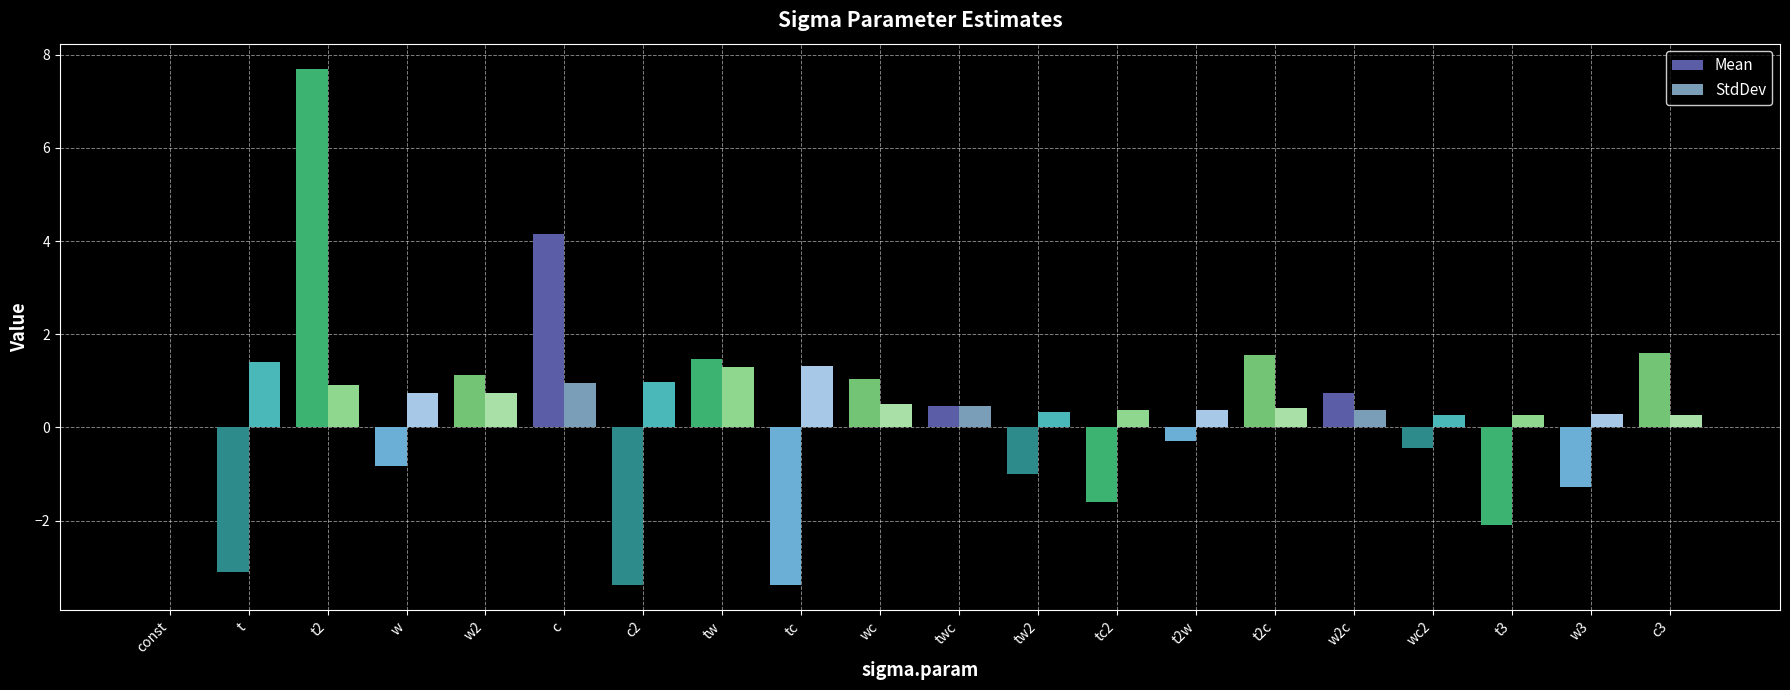

Are the bars grouped side by side (vs. stacked)?

Yes